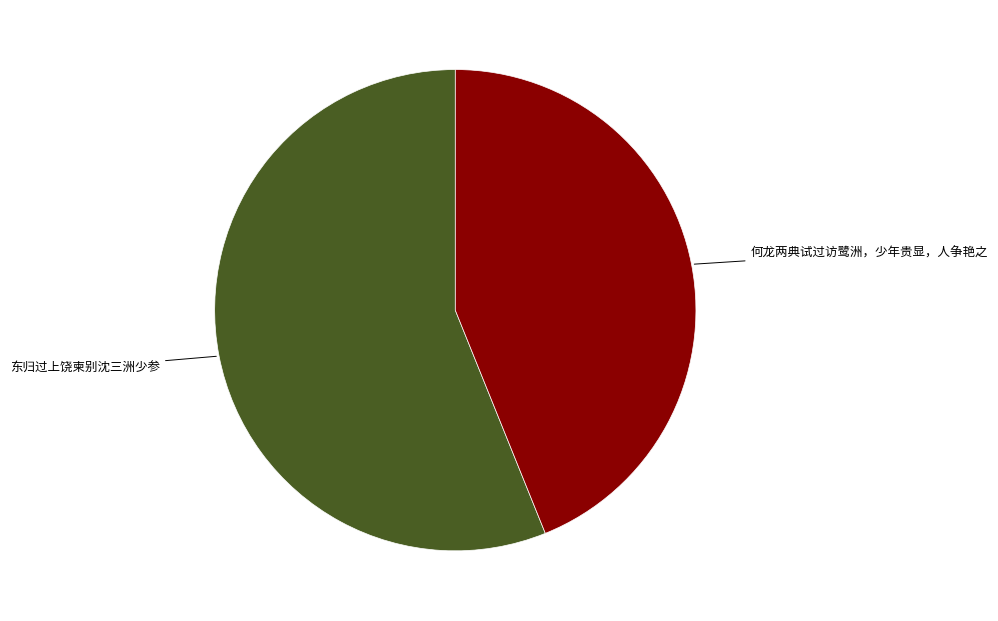

Does any single category account for the majority?

Yes